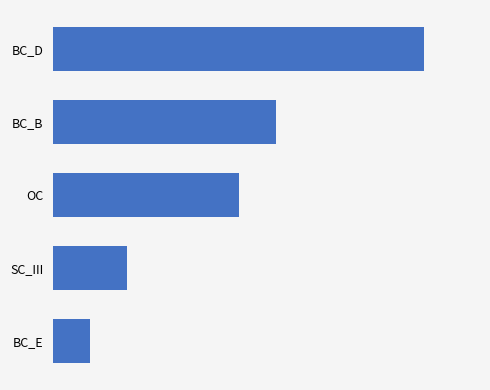

Does the chart contain any negative values?

No